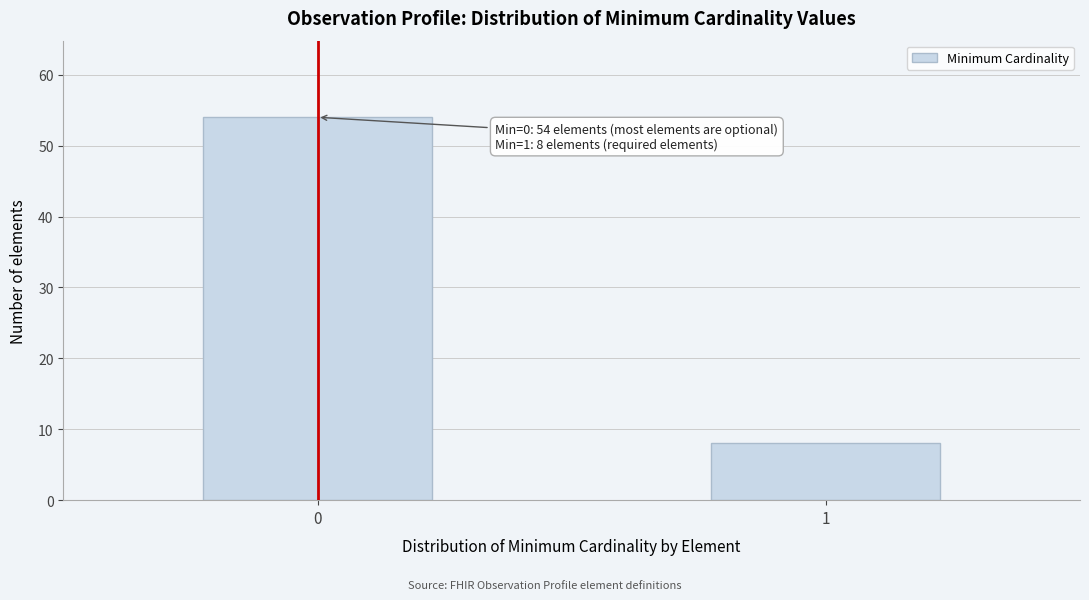

Reading left to right, transcribe all the data shown in this chart.

54	8